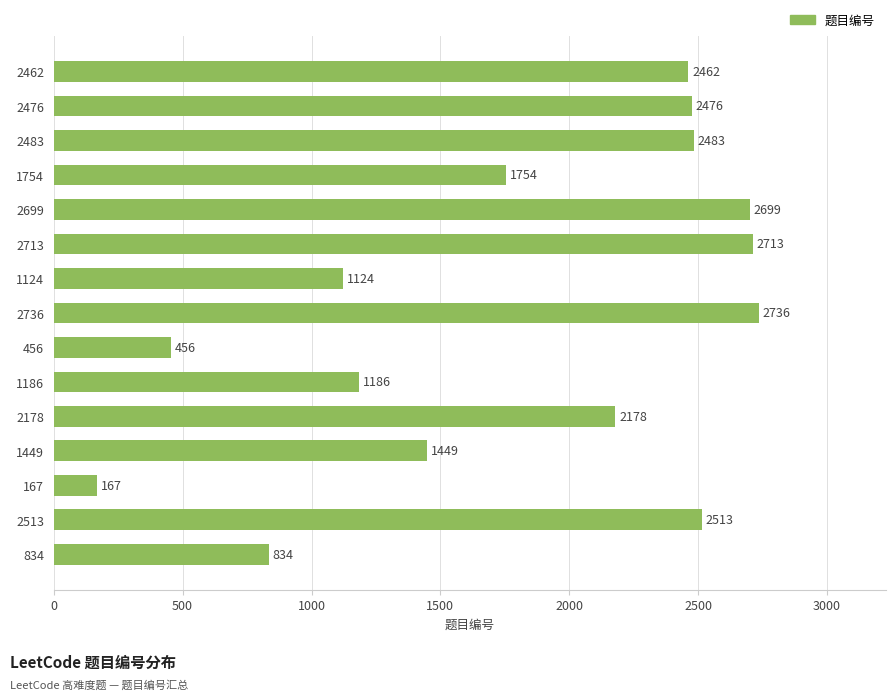

What is the maximum value shown in the chart?

2736